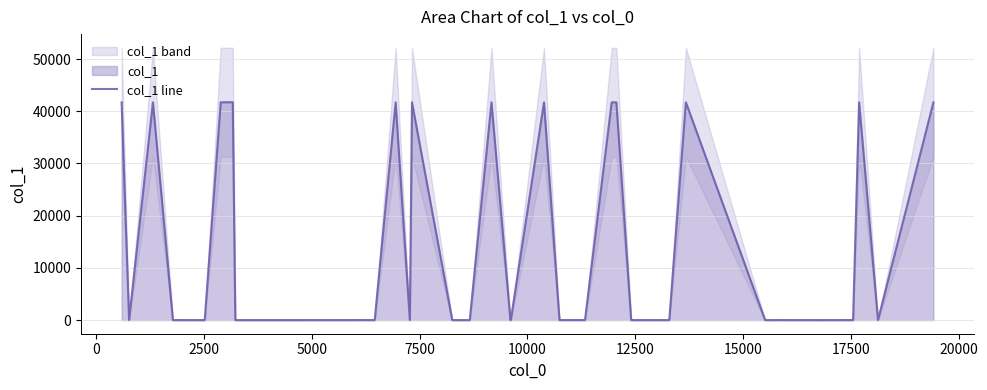

The value at 20000 is 3. True or false?

False